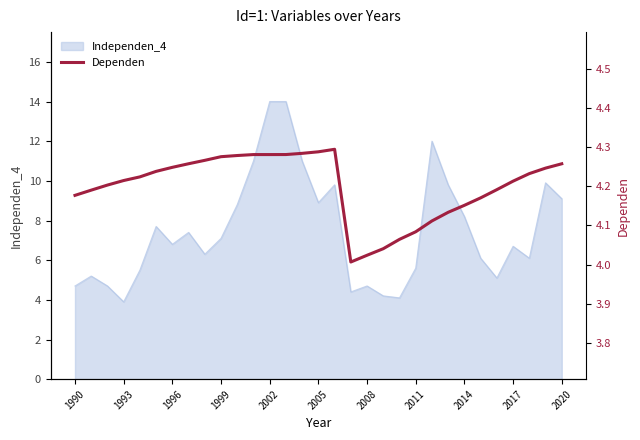

How many lines are shown in the chart?

1